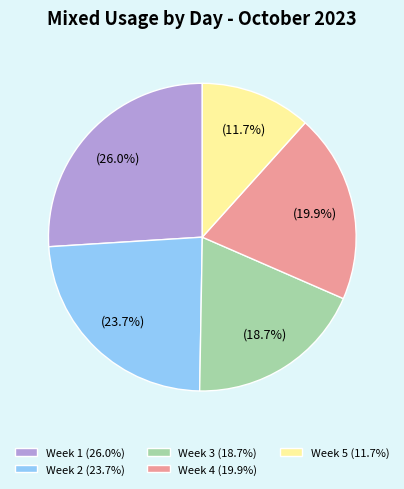

Rank the categories by value from lowest to highest.

Week 5 (11.7%), Week 3 (18.7%), Week 4 (19.9%), Week 2 (23.7%), Week 1 (26.0%)